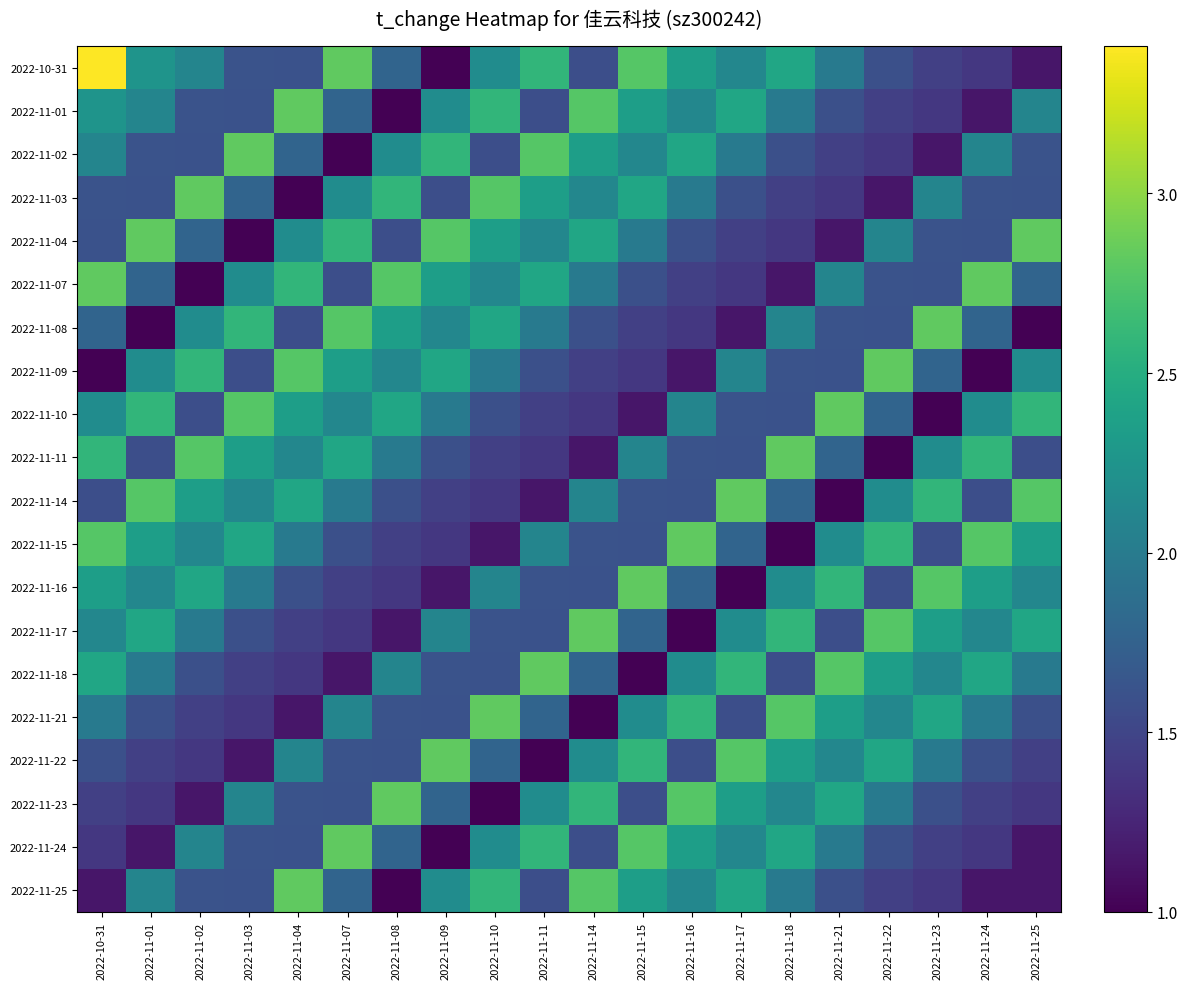

What is the total value across all series at 2022-11-01?

38.9